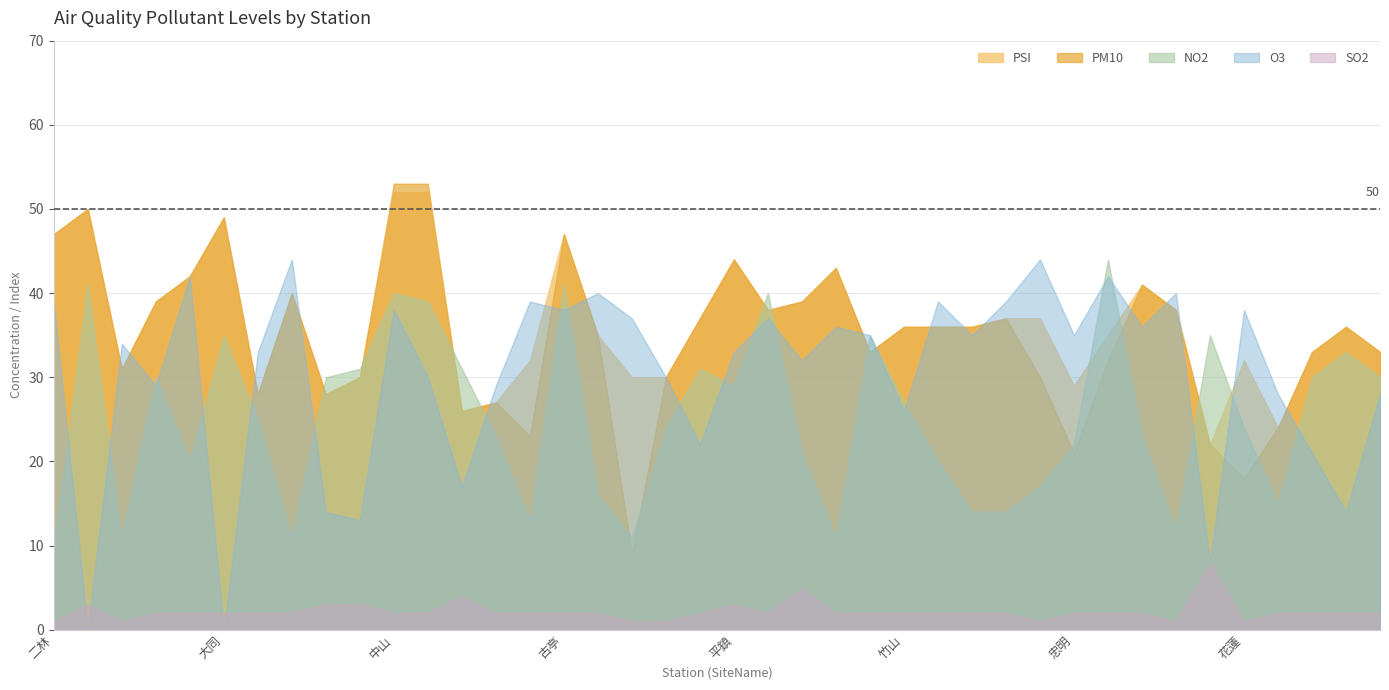

At which category does NO2 reach its first local valley?

三義